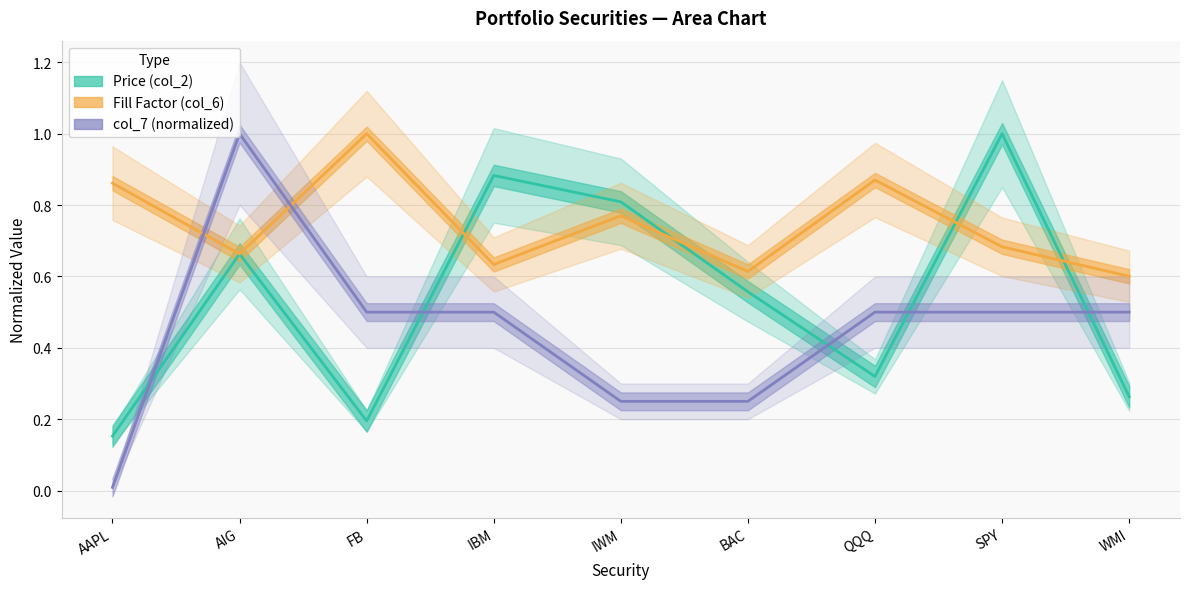

Between which two adjacent categories do Fill Factor (col_6) and Price (col_2) first intersect?

AAPL and AIG